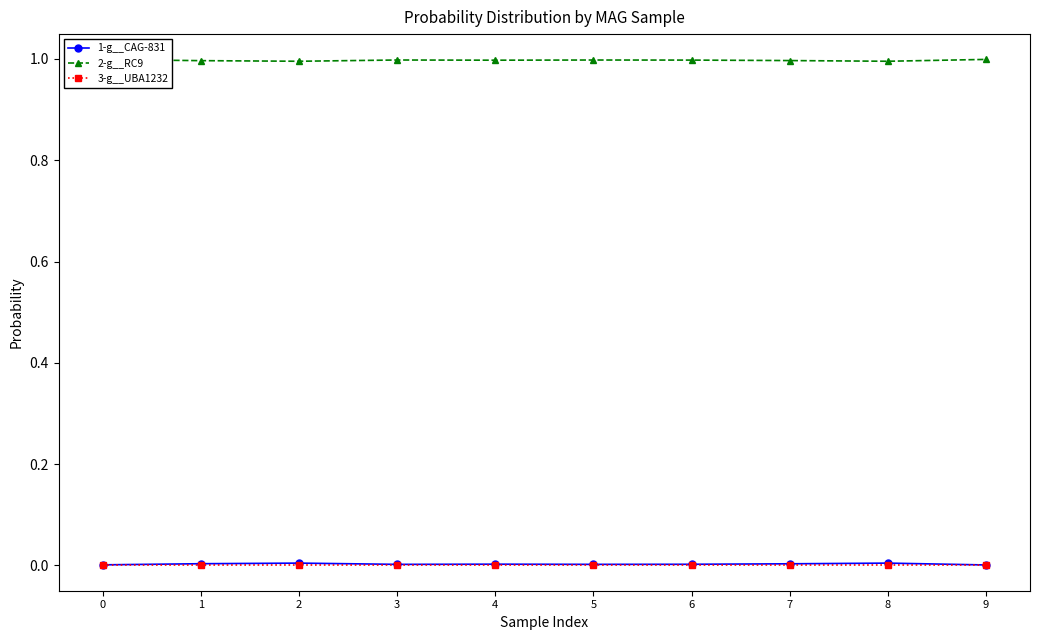

True or false: 1-g__CAG-831 has more than 1 points higher than both neighbors.

True